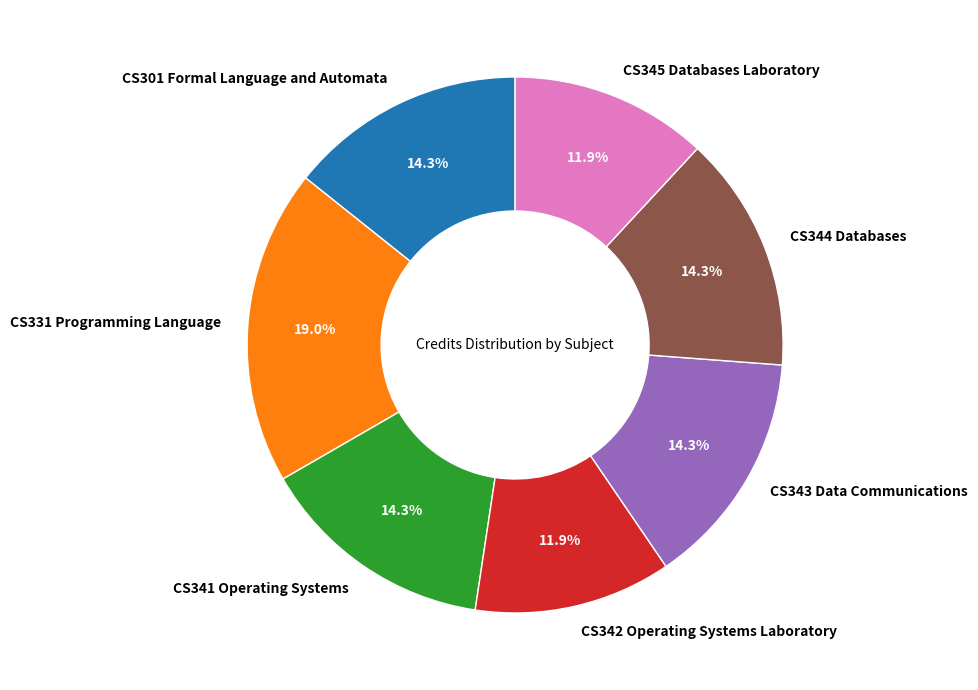

Which slice is the largest?

CS331 Programming Language